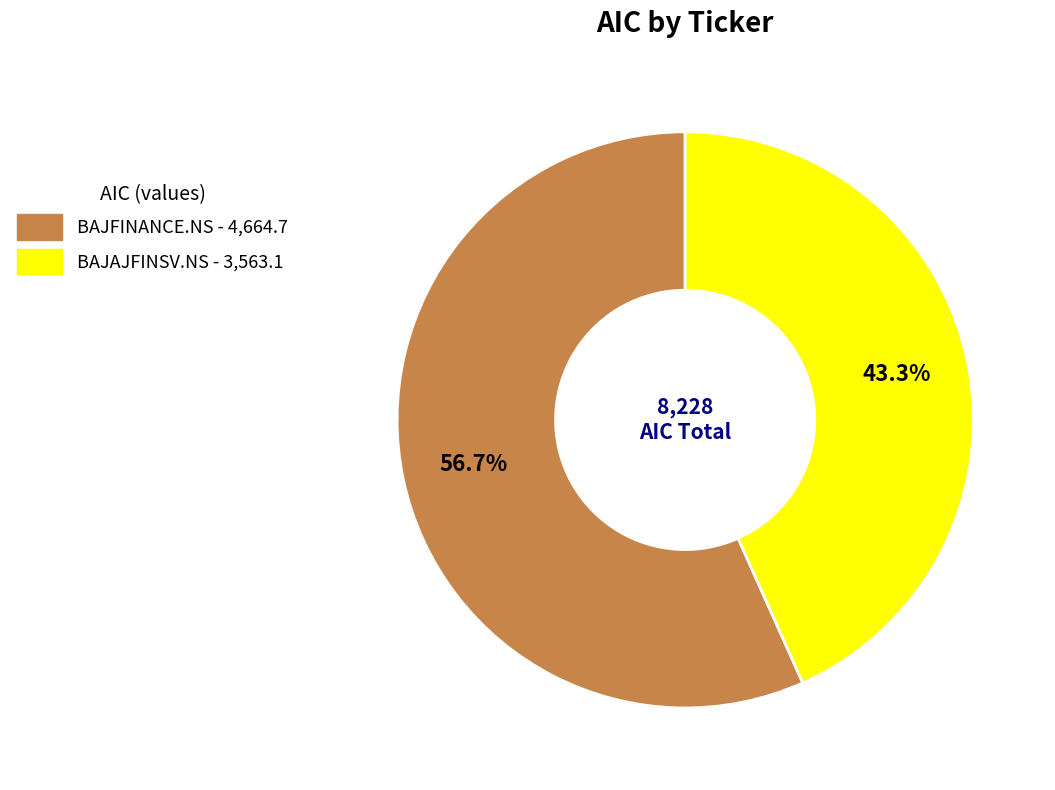

Between BAJFINANCE.NS and BAJAJFINSV.NS, which is larger?

BAJFINANCE.NS